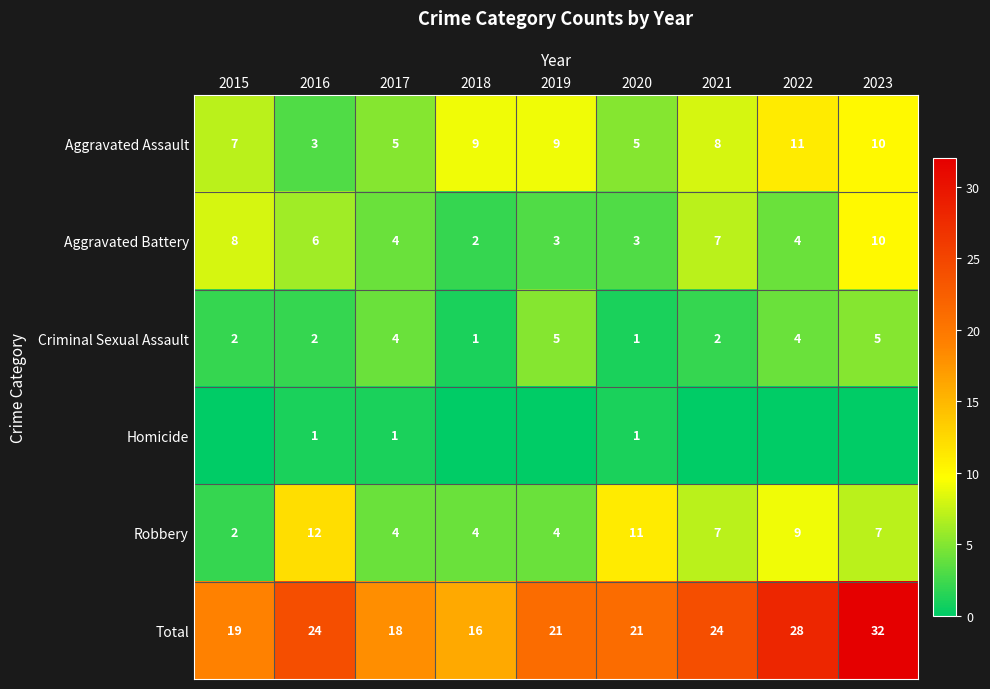

What is the maximum value for Aggravated Battery?

10